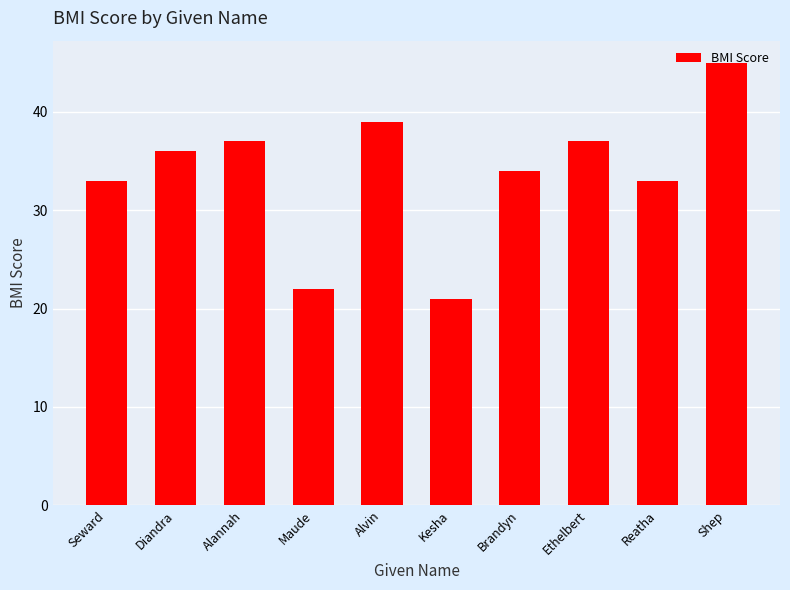

What is the change in value from Alannah to Reatha?

-4